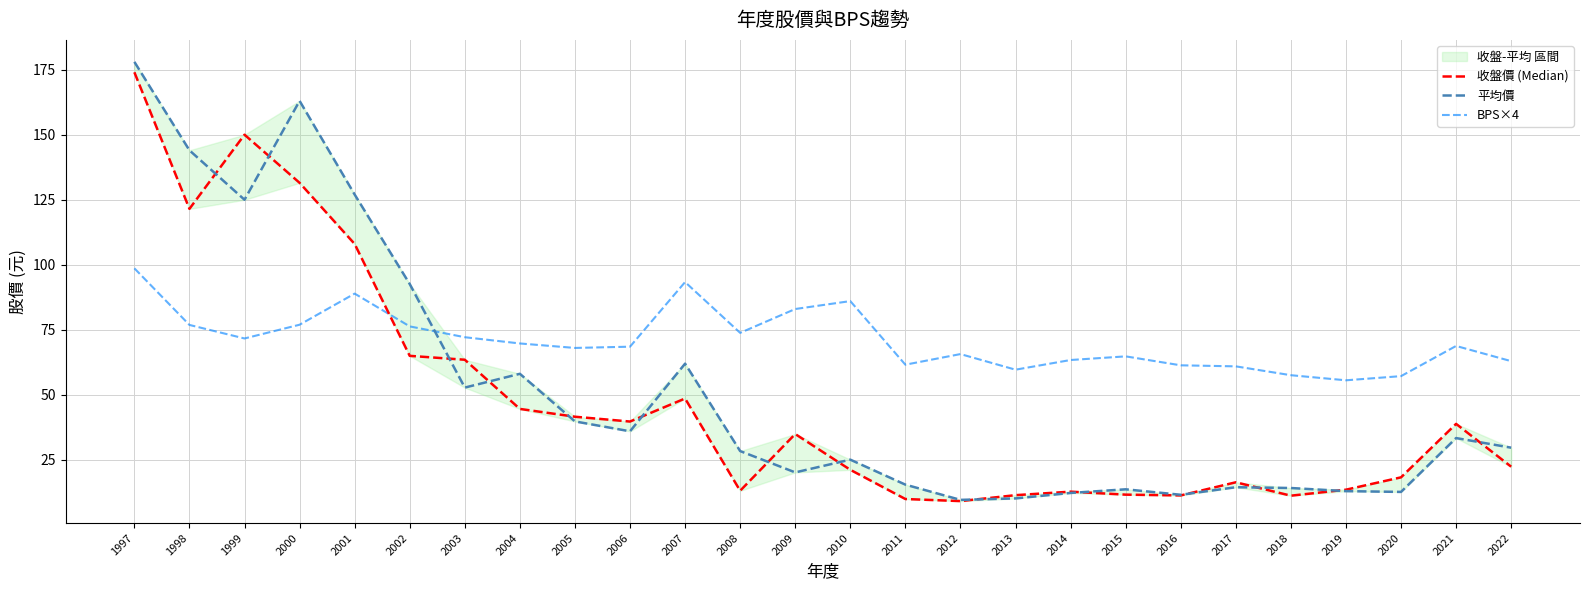

True or false: BPS×4 has a value of 106.5 at 2008.

False